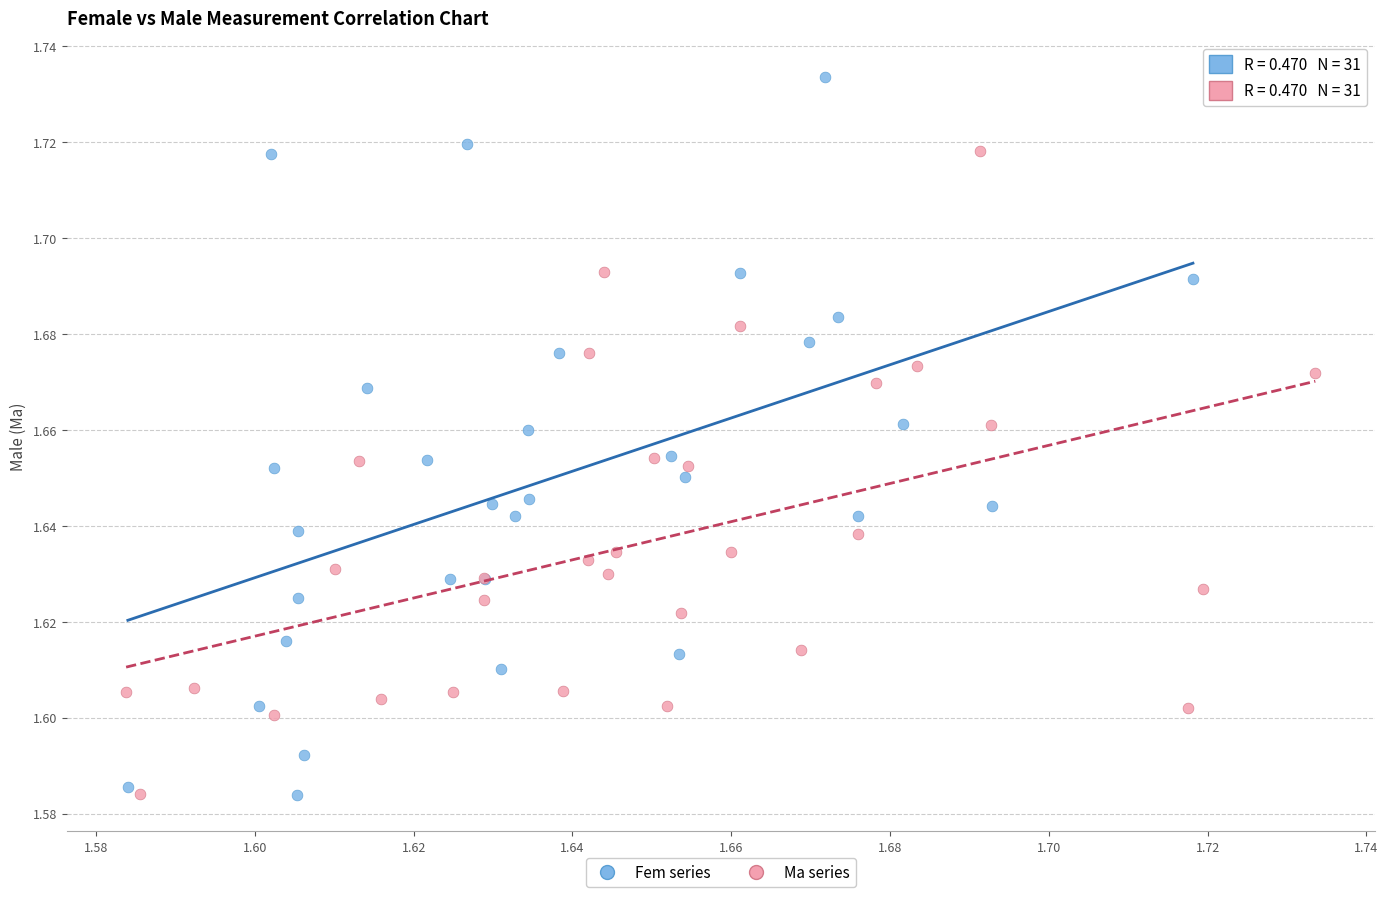

What are all the series names shown in the legend?

Fem series, Ma series